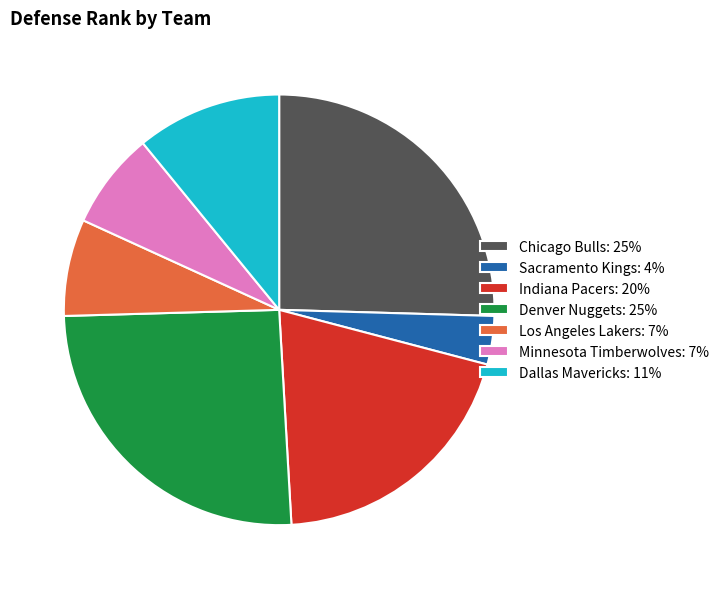

True or false: Denver Nuggets: 25% accounts for 38% of the total.

False